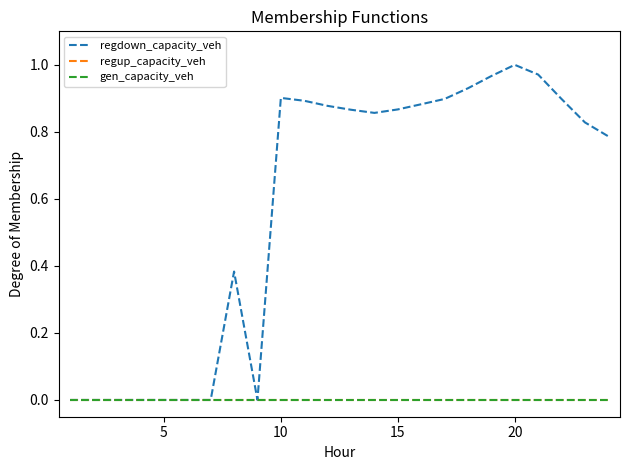

True or false: regup_capacity_veh has more than 1 points higher than both neighbors.

False